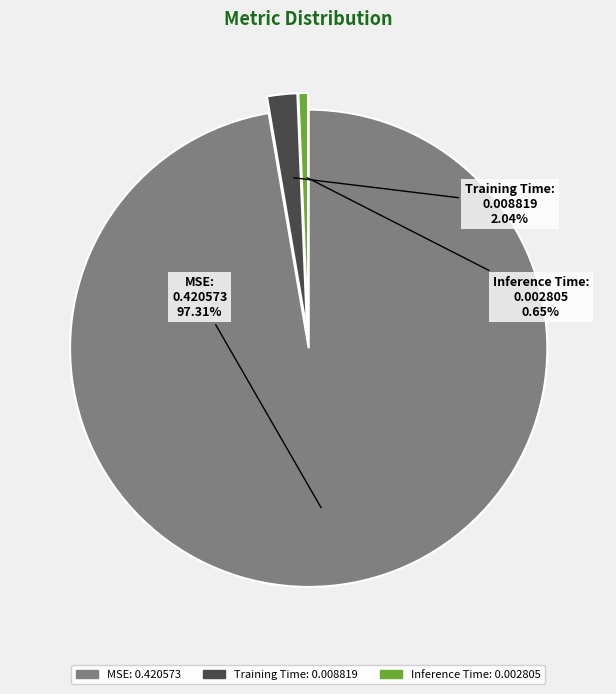

Is MSE the majority of the pie?

Yes